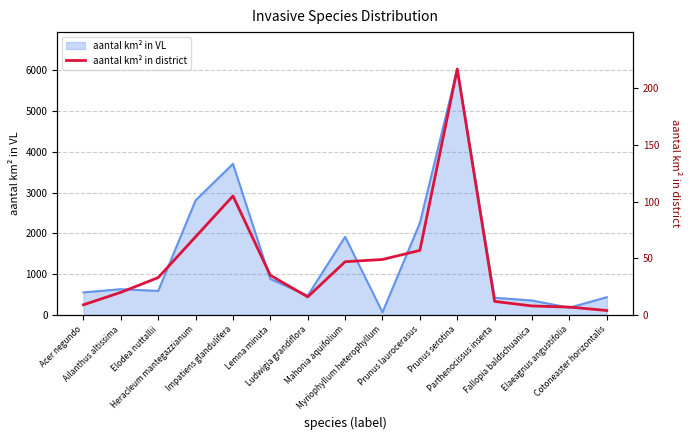

Does the chart have visible grid lines?

Yes